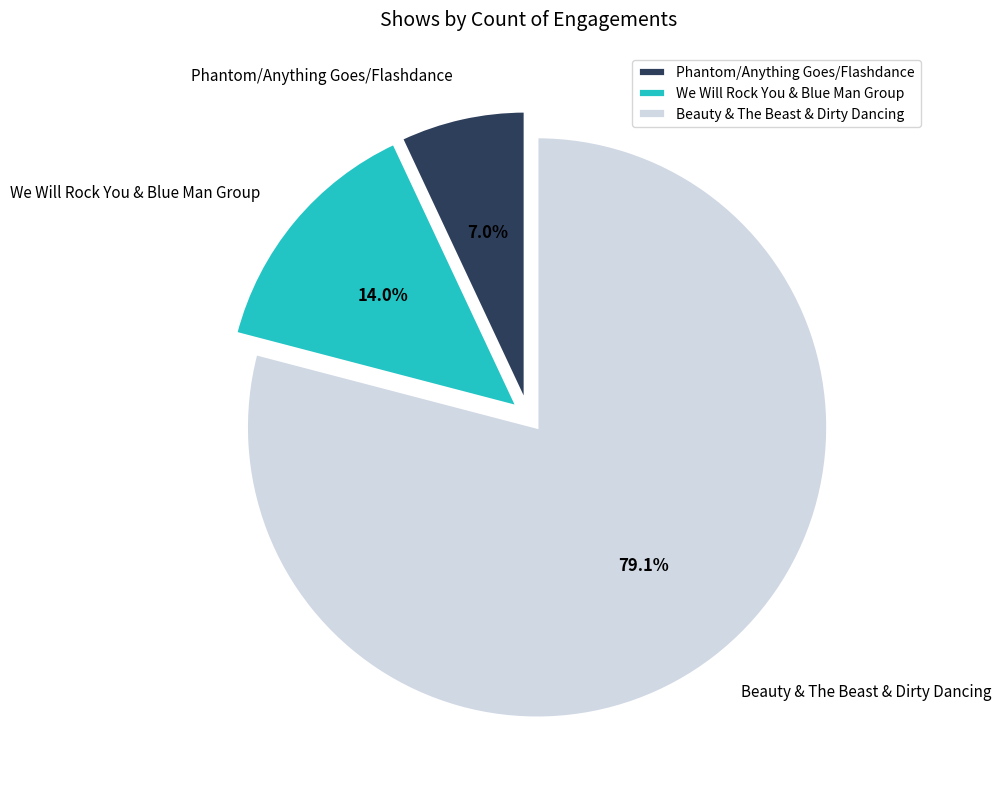

To the nearest percent, what is the average slice percentage?

33%